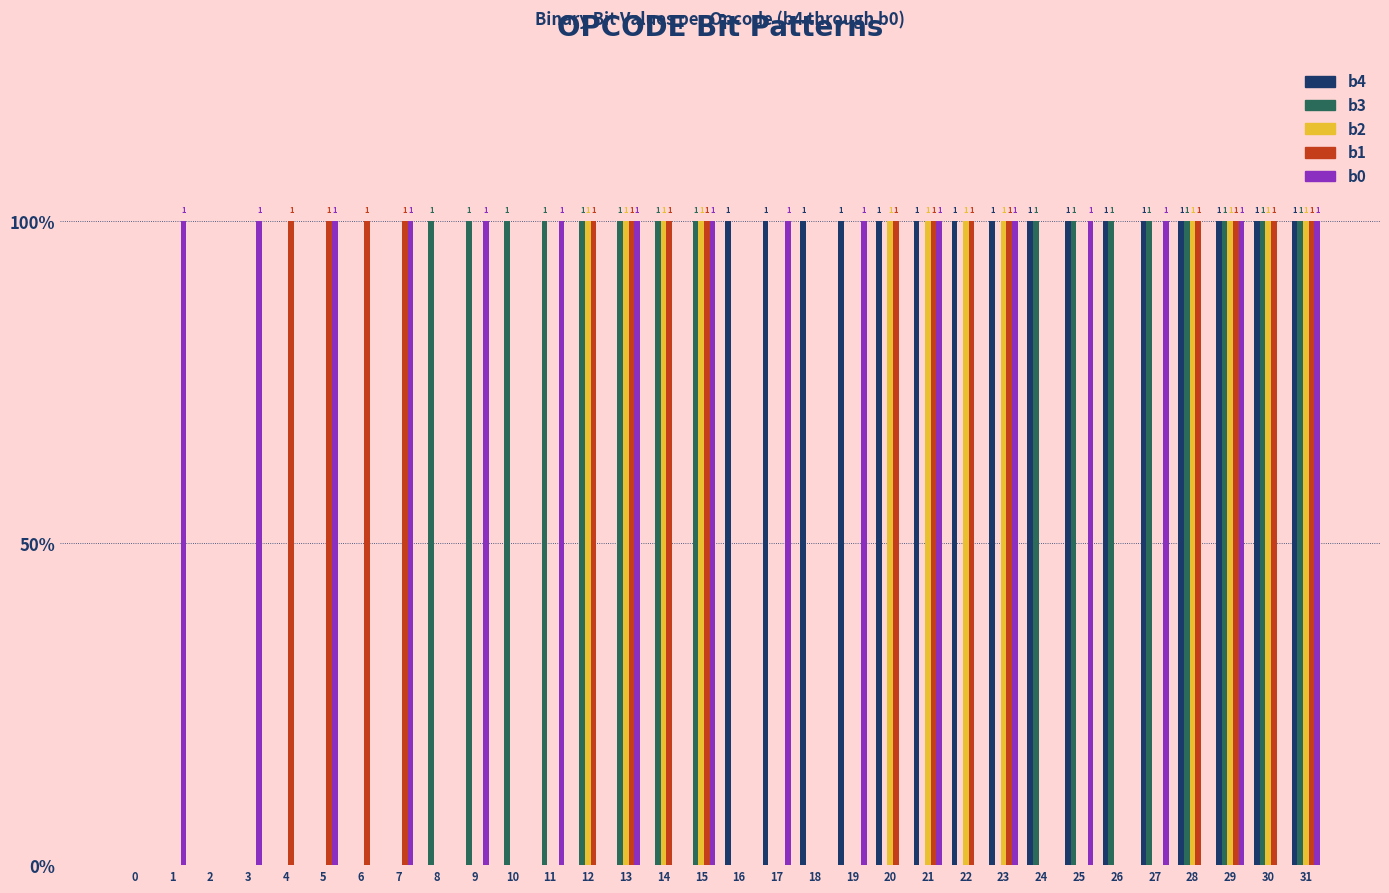

What is the greatest value displayed?

1